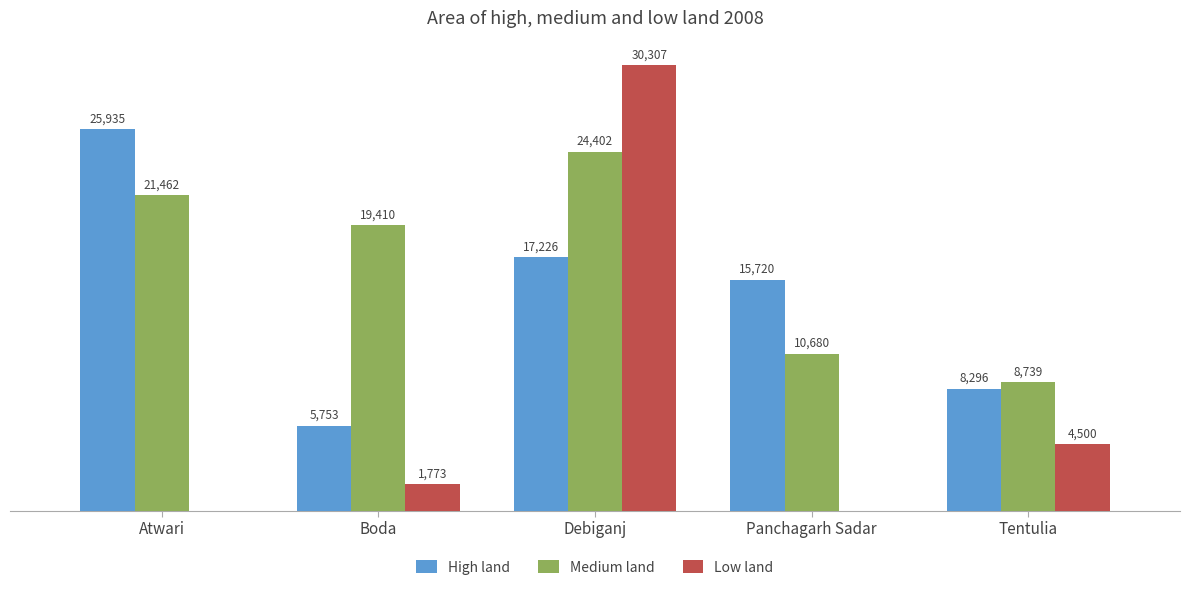

Where does the High land series first go above 15720?

Atwari